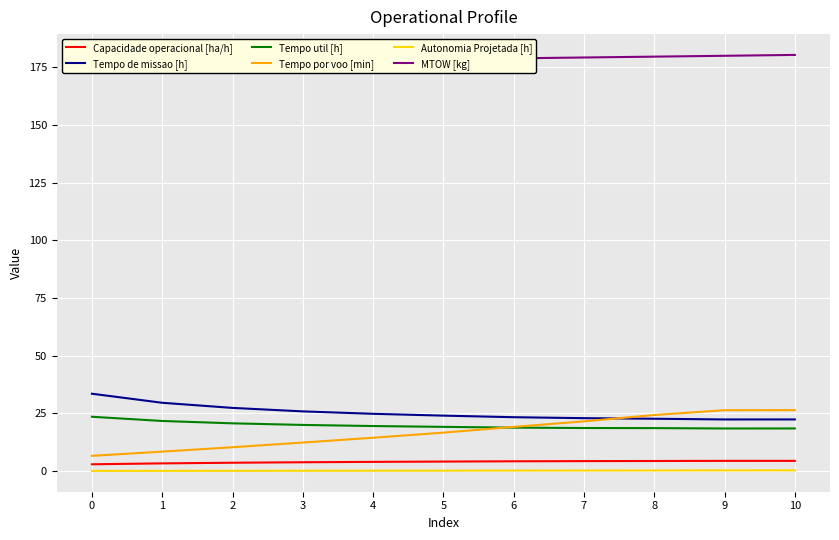

In Tempo de missao [h], how many points are lower than both neighbors (excluding endpoints)?

1